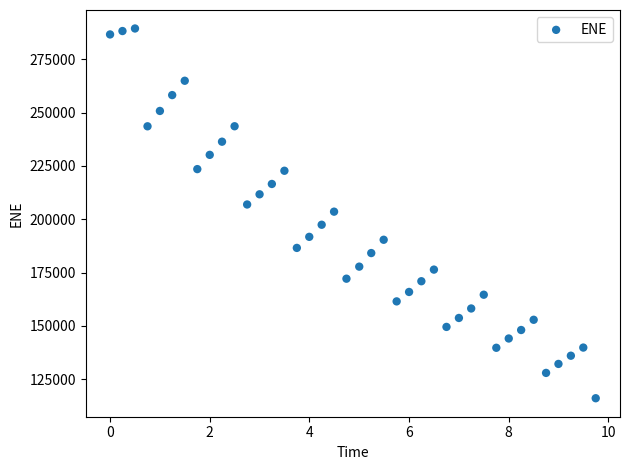

What is the range of Y values (max minus min)?

173260